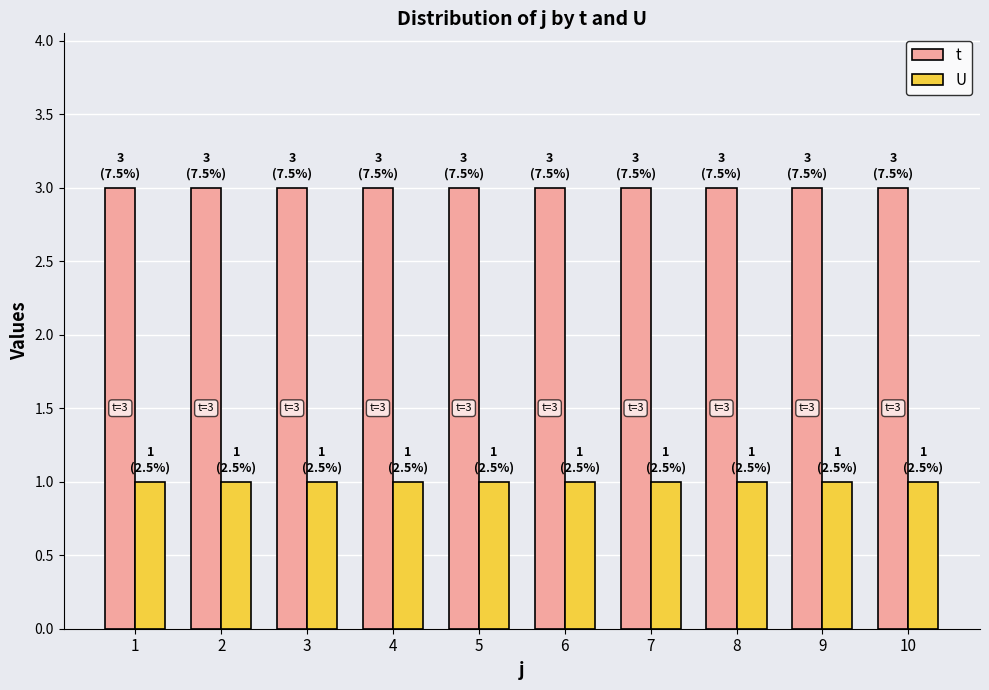

Rank the series at 10 from highest to lowest value.

t, U